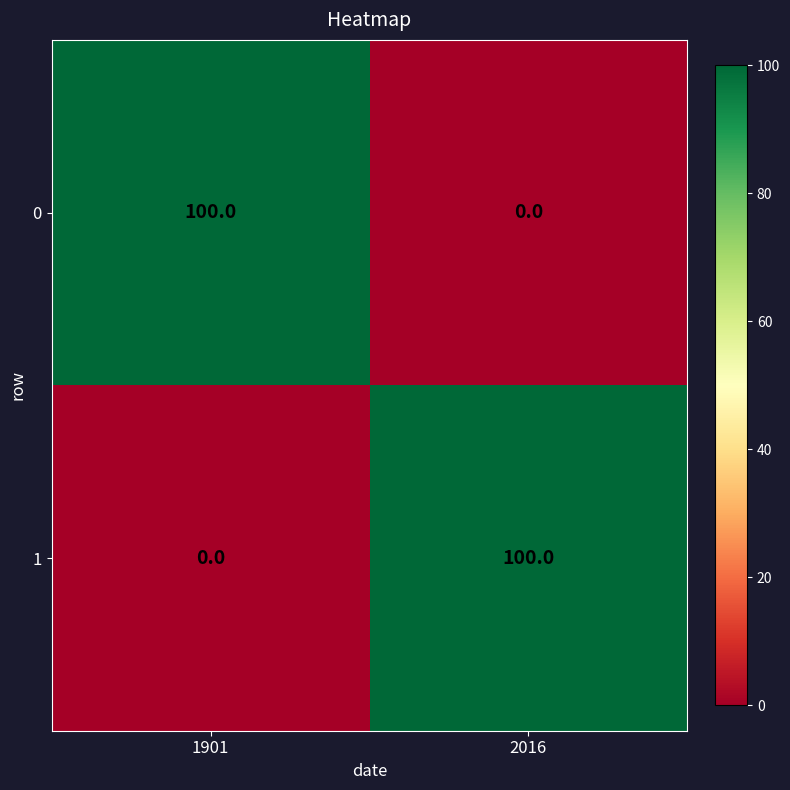

At 1901, list the series in order from smallest to largest.

1, 0